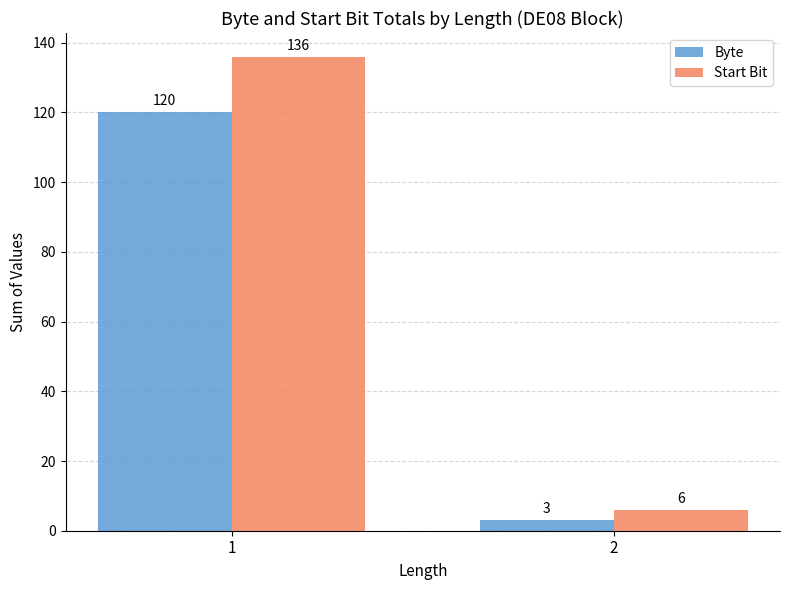

Is it true that Byte equals 120 at 1?

True